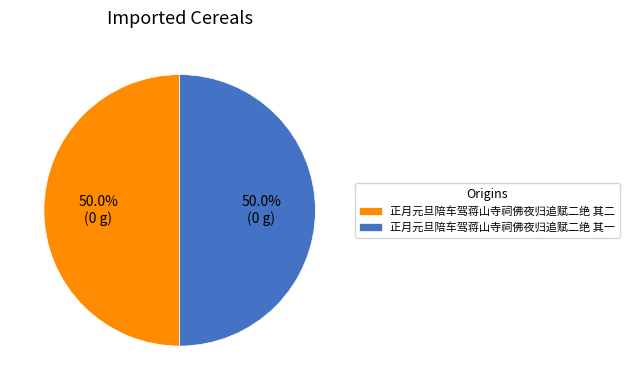

True or false: 正月元旦陪车驾蒋山寺祠佛夜归追赋二绝 其二 accounts for 35% of the total.

False